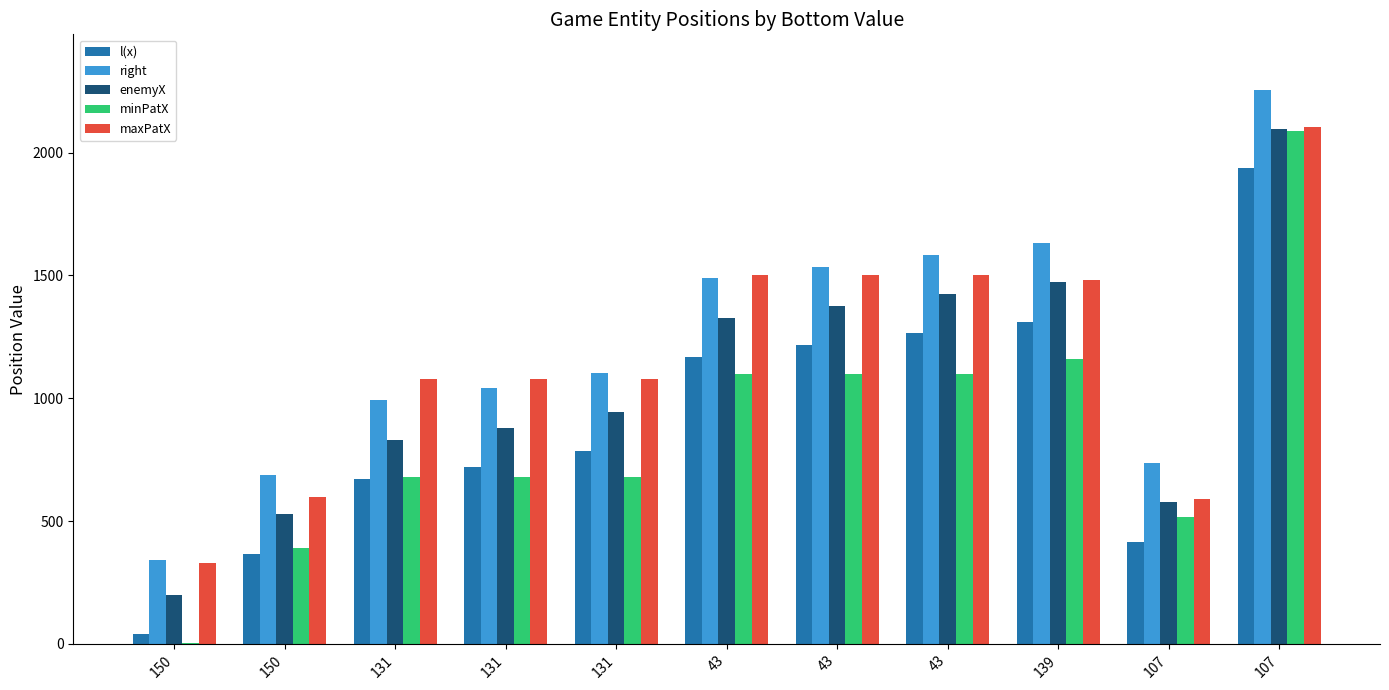

Which series has the largest total across all categories?

right